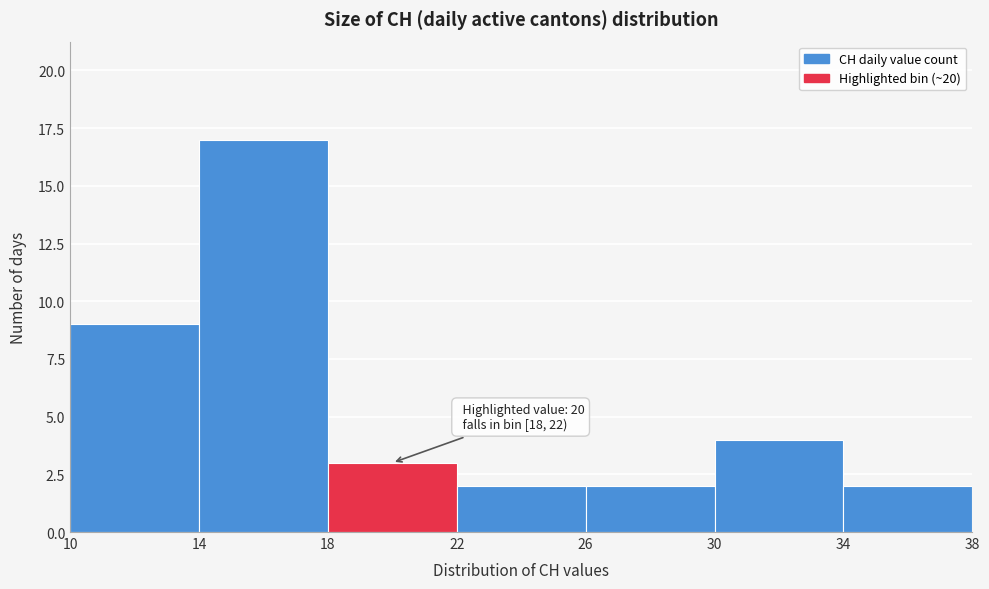

Which range on the x-axis has the tallest bar?

14 to 18